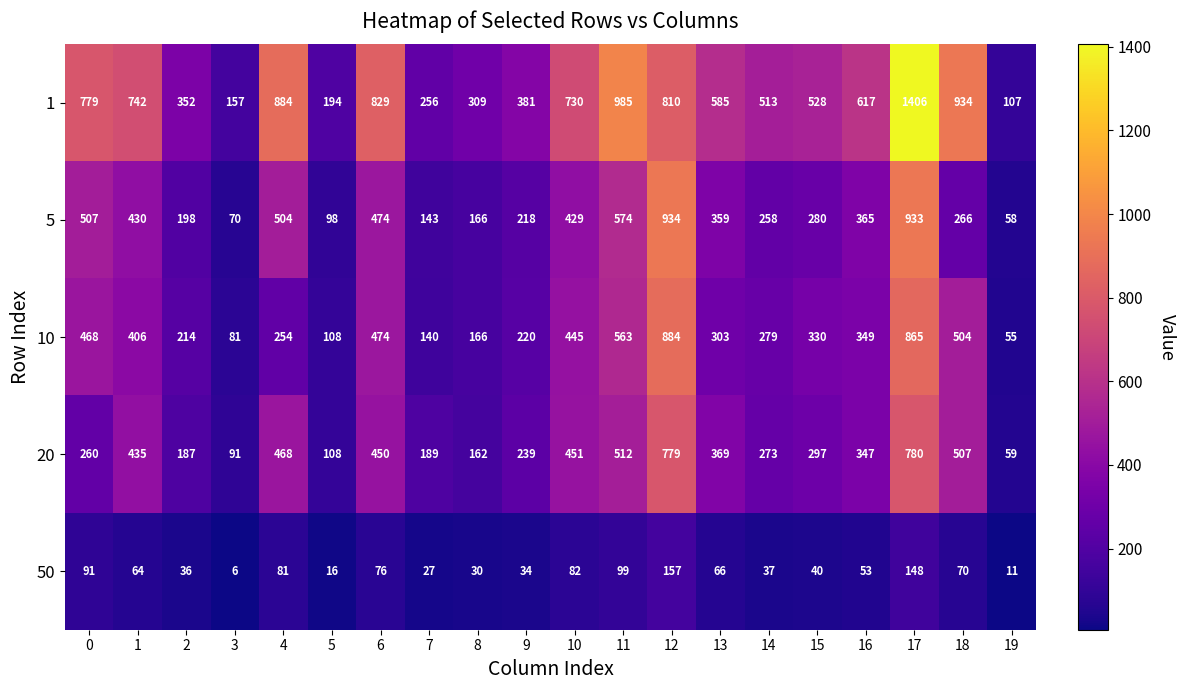

True or false: 10 has a value of 468 at 0.

True